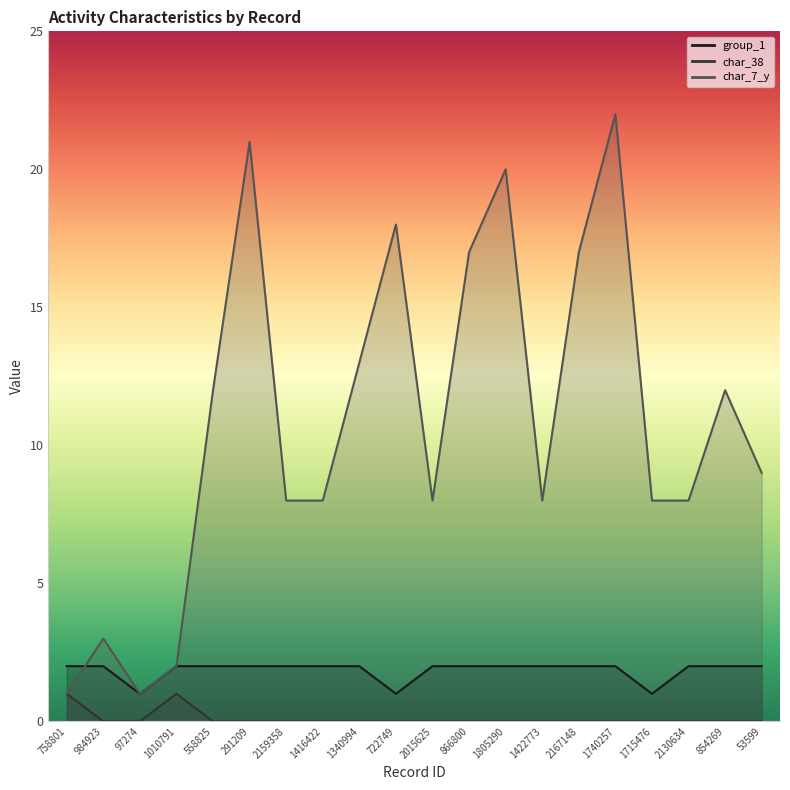

Reading left to right, list all the values displayed in this chart.

group_1: 758801=2	984923=2	97274=1	1010791=2	558825=2	291209=2	2159358=2	1416422=2	1340994=2	722749=1	2015625=2	866800=2	1805290=2	1422773=2	2167148=2	1740257=2	1715476=1	2130634=2	854269=2	53599=2
char_38: 758801=1	984923=0	97274=0	1010791=1	558825=0	291209=0	2159358=0	1416422=0	1340994=0	722749=0	2015625=0	866800=0	1805290=0	1422773=0	2167148=0	1740257=0	1715476=0	2130634=0	854269=0	53599=0
char_7_y: 758801=1	984923=3	97274=1	1010791=2	558825=12	291209=21	2159358=8	1416422=8	1340994=13	722749=18	2015625=8	866800=17	1805290=20	1422773=8	2167148=17	1740257=22	1715476=8	2130634=8	854269=12	53599=9